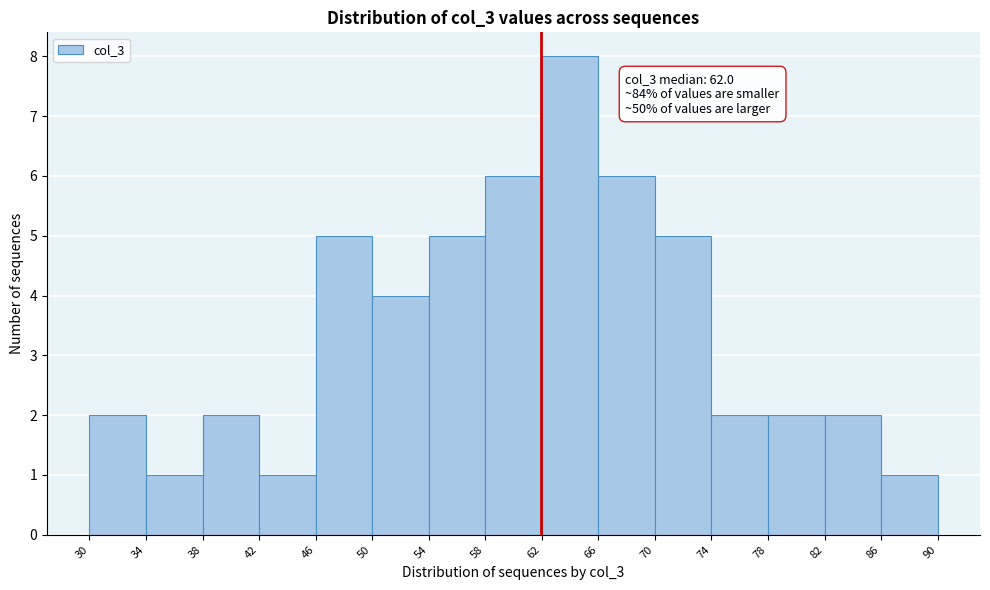

Over which range of the x-axis is the bar tallest?

62 to 66